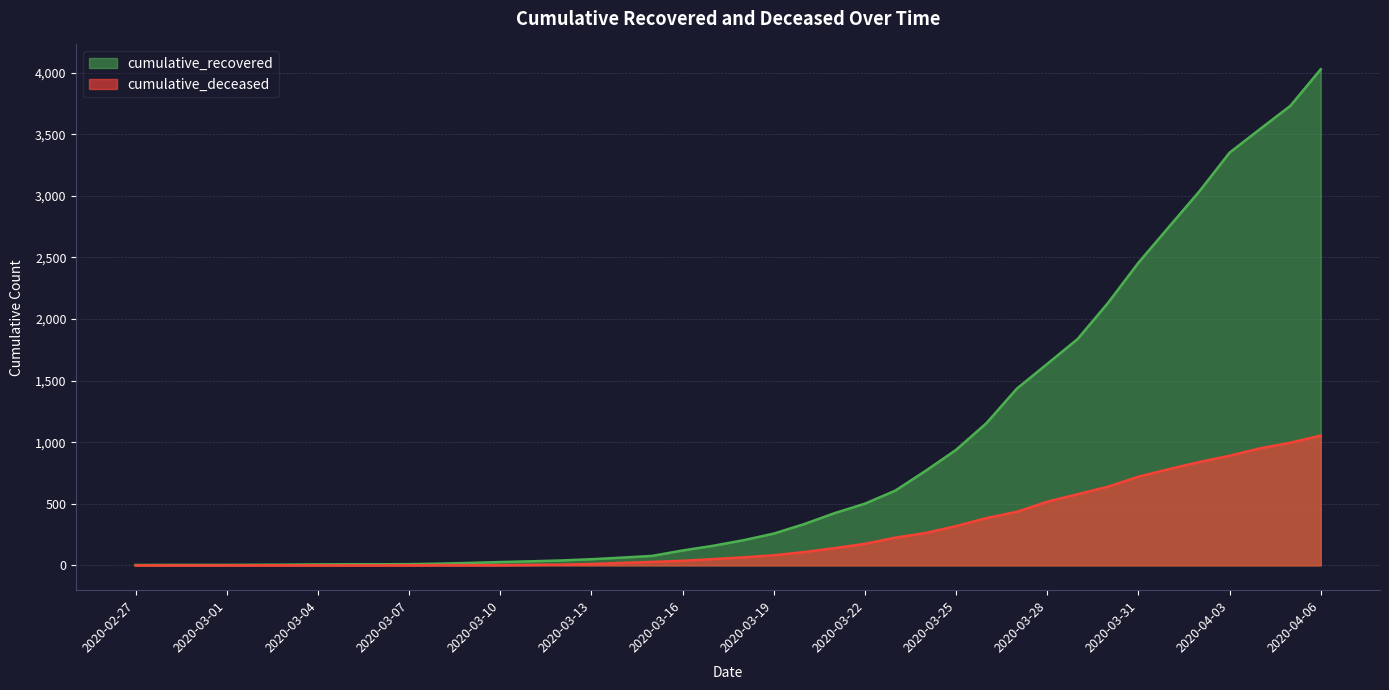

What is the greatest value displayed?

4028